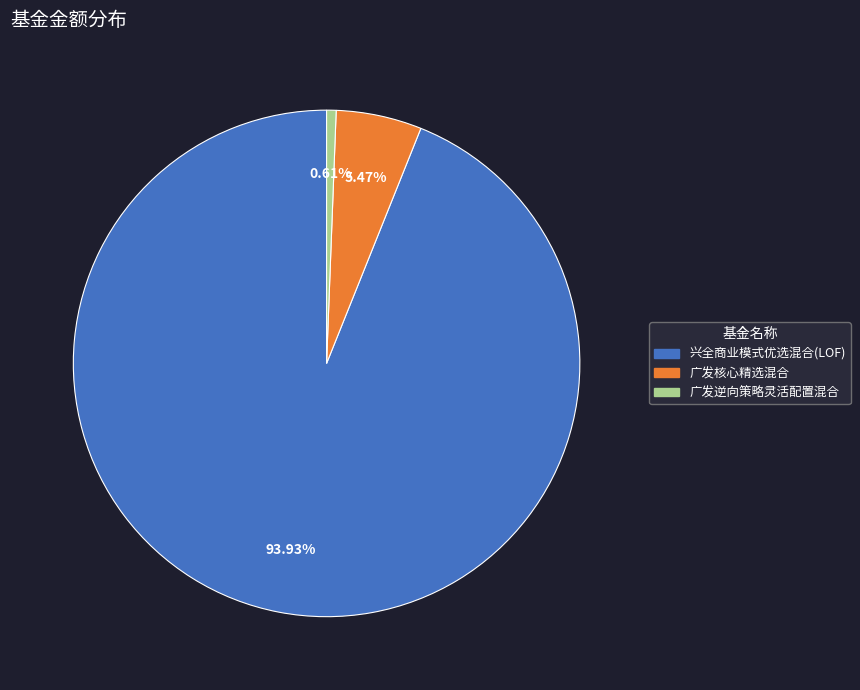

True or false: 兴全商业模式优选混合(LOF) accounts for 94% of the total.

True